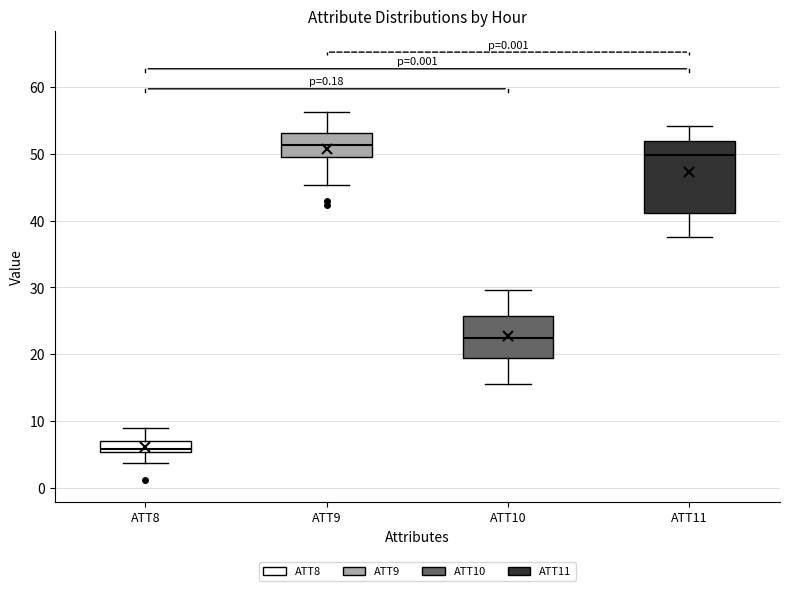

Reading left to right, read every box against the y-axis: the position of its median line, the range the box covers, and the ends of its whiskers. The values are not printed on the chart, so give them approximately, as read against the axis.

ATT8: median 6, box 5 to 7, whiskers 4 to 9
ATT9: median 51, box 49 to 53, whiskers 45 to 56
ATT10: median 22, box 19 to 26, whiskers 16 to 30
ATT11: median 50, box 41 to 52, whiskers 37 to 54